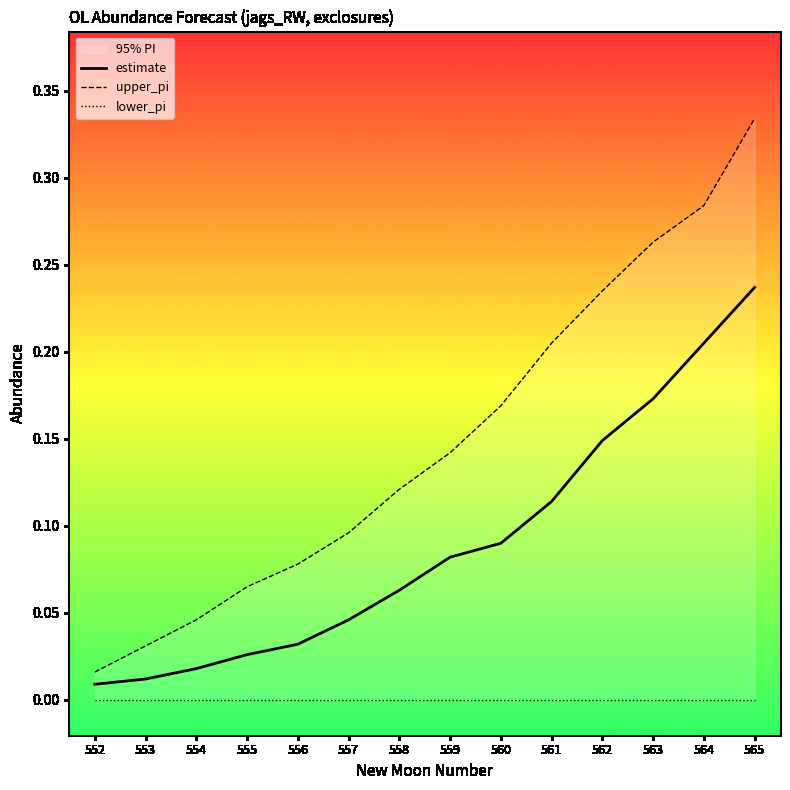

Reading left to right, what are all the values shown in this chart?

estimate: 552=0.0	553=0.0	554=0.0	555=0.0	556=0.0	557=0.0	558=0.1	559=0.1	560=0.1	561=0.1	562=0.1	563=0.2	564=0.2	565=0.2
upper_pi: 552=0.0	553=0.0	554=0.0	555=0.1	556=0.1	557=0.1	558=0.1	559=0.1	560=0.2	561=0.2	562=0.2	563=0.3	564=0.3	565=0.3
lower_pi: 552=0.0	553=0.0	554=0.0	555=0.0	556=0.0	557=0.0	558=0.0	559=0.0	560=0.0	561=0.0	562=0.0	563=0.0	564=0.0	565=0.0